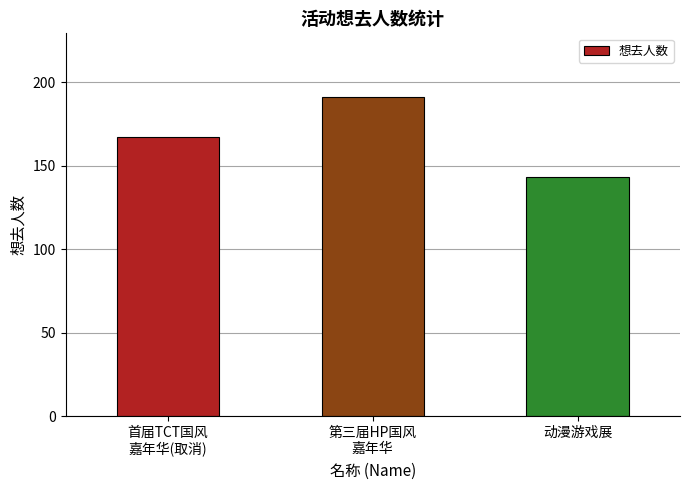

Rank the categories by value from lowest to highest.

动漫游戏展, 首届TCT国风
嘉年华(取消), 第三届HP国风
嘉年华